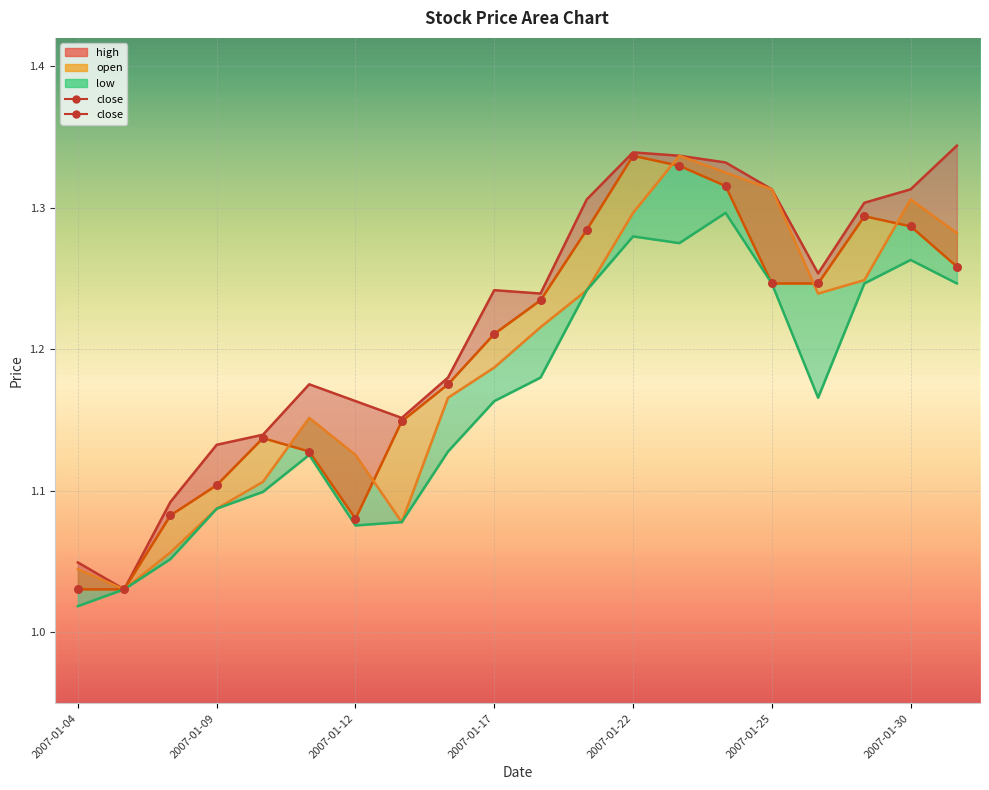

What is the change in value from 8 to 16?

+0.1